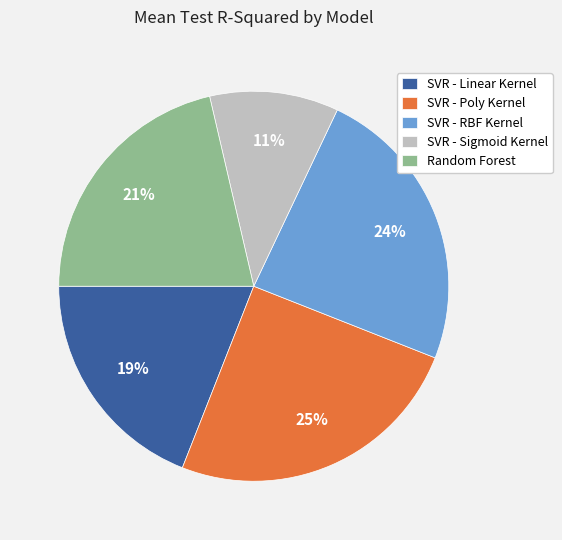

What percentage is the Random Forest slice, to the nearest percent?

21%